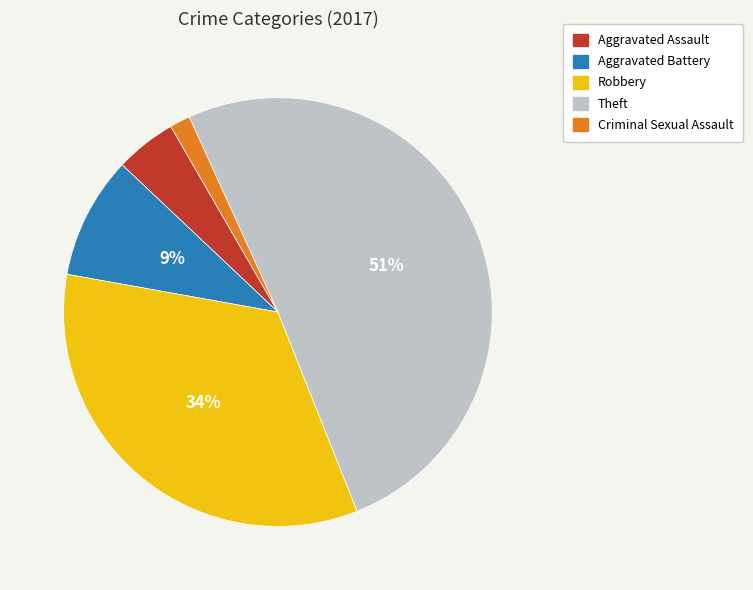

How many slices are in this pie chart?

5